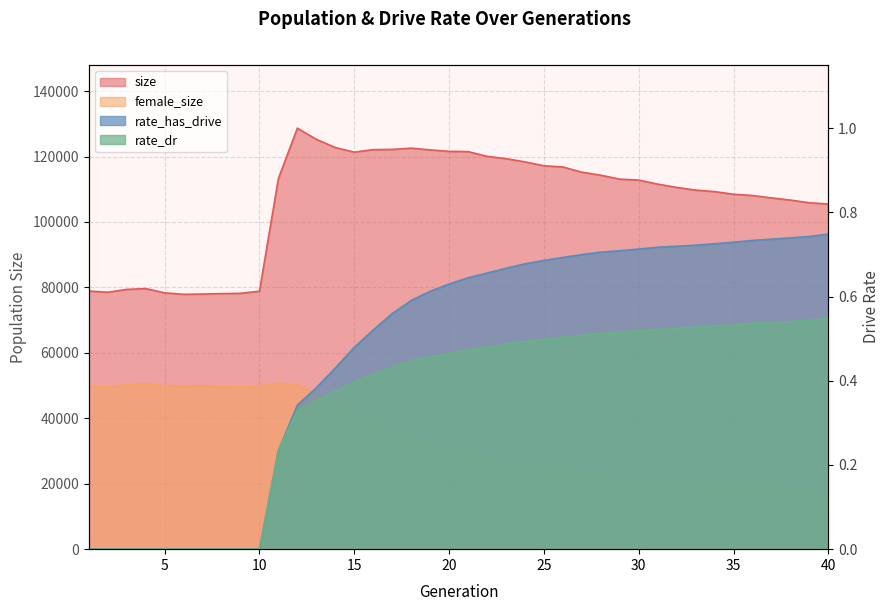

The value of rate_has_drive at 12 is 0.3. True or false?

True